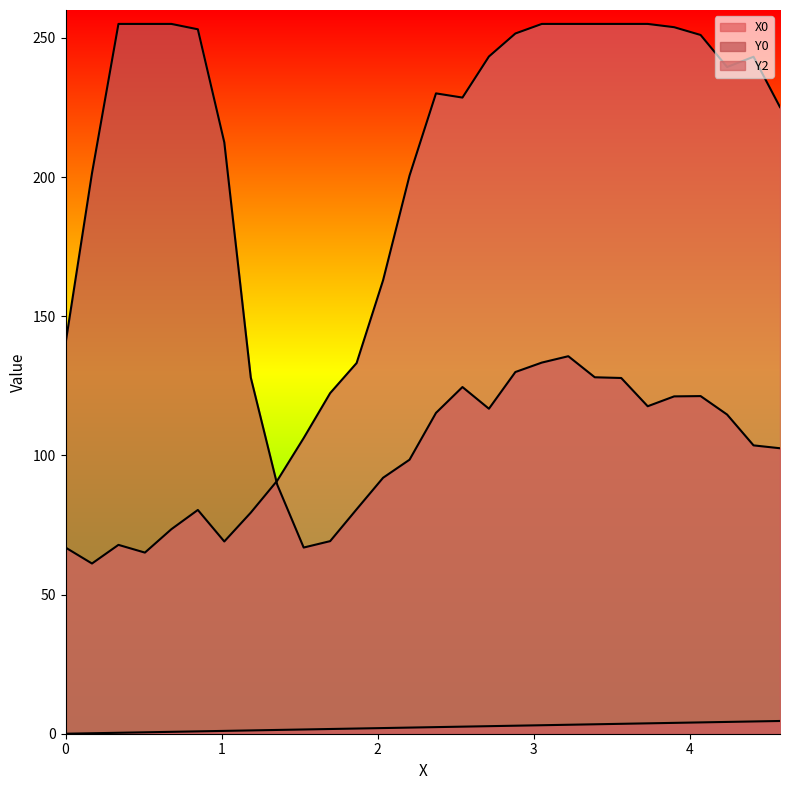

Rank the series by their maximum value, from highest to lowest.

Y0, Y2, X0